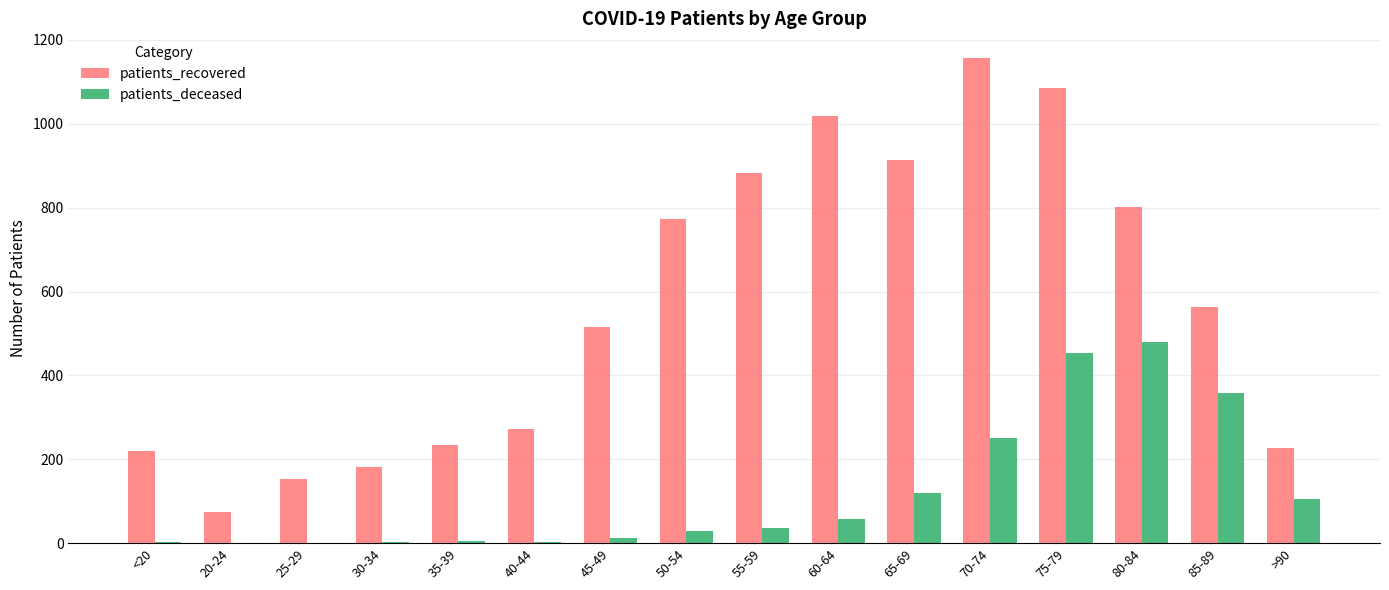

How many groups of bars are there?

16